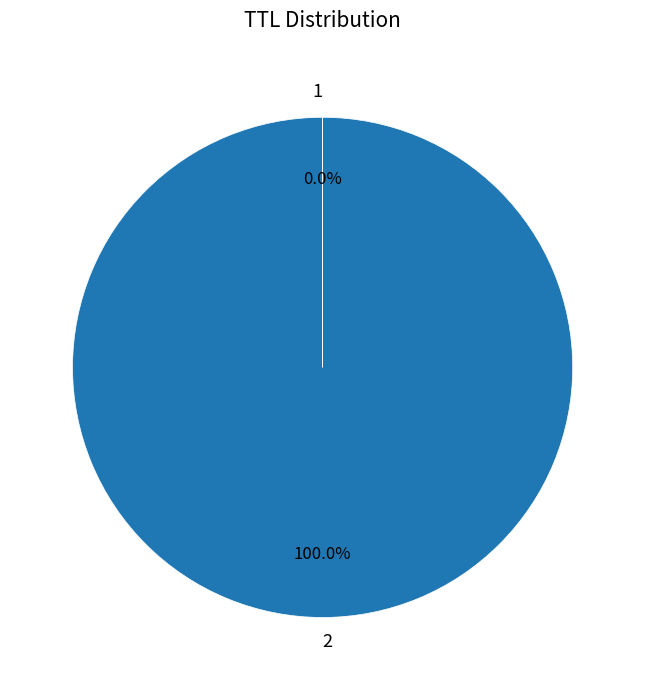

Which category accounts for the majority?

2